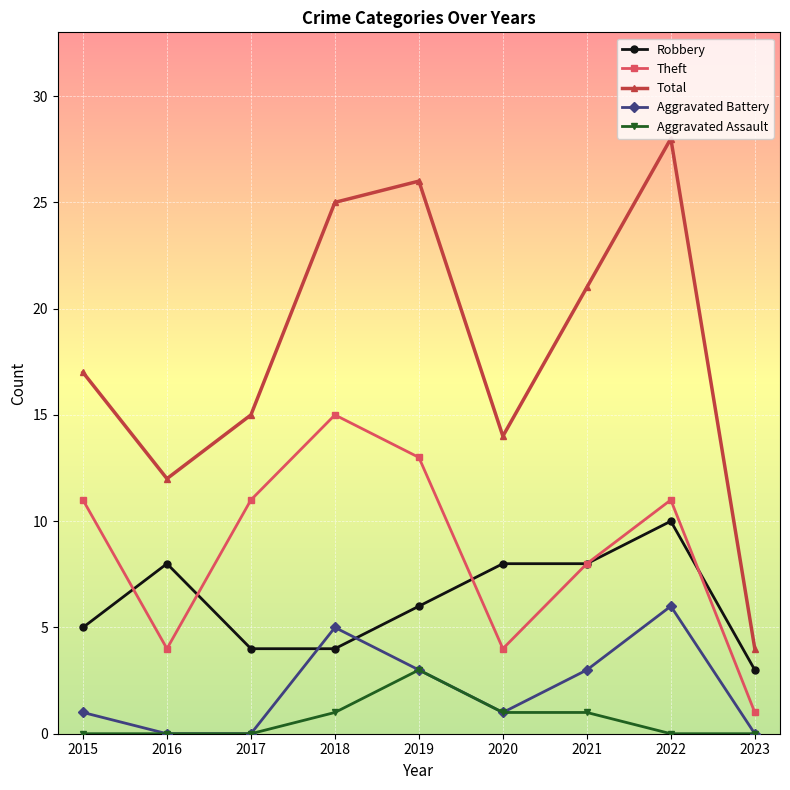

True or false: Theft has more than 1 points higher than both neighbors.

True